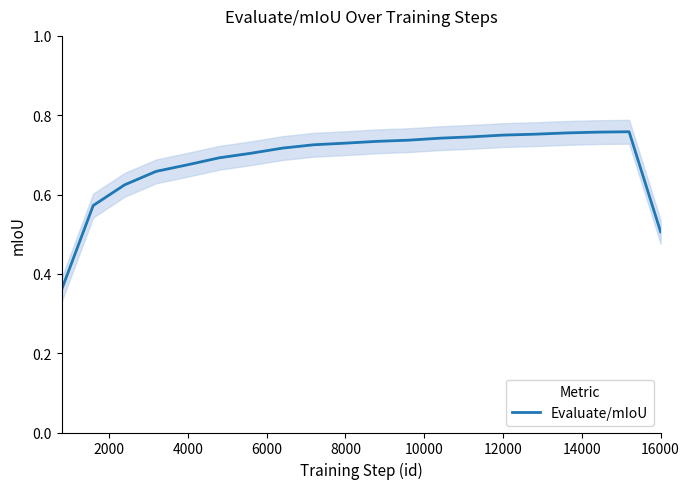

Does the chart display data point markers on the line(s)?

No